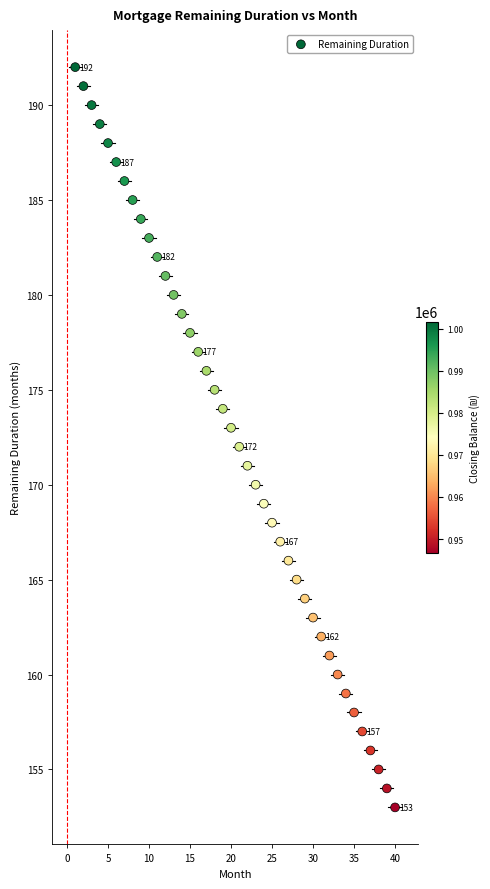

What is the range of X values (max minus min)?

39